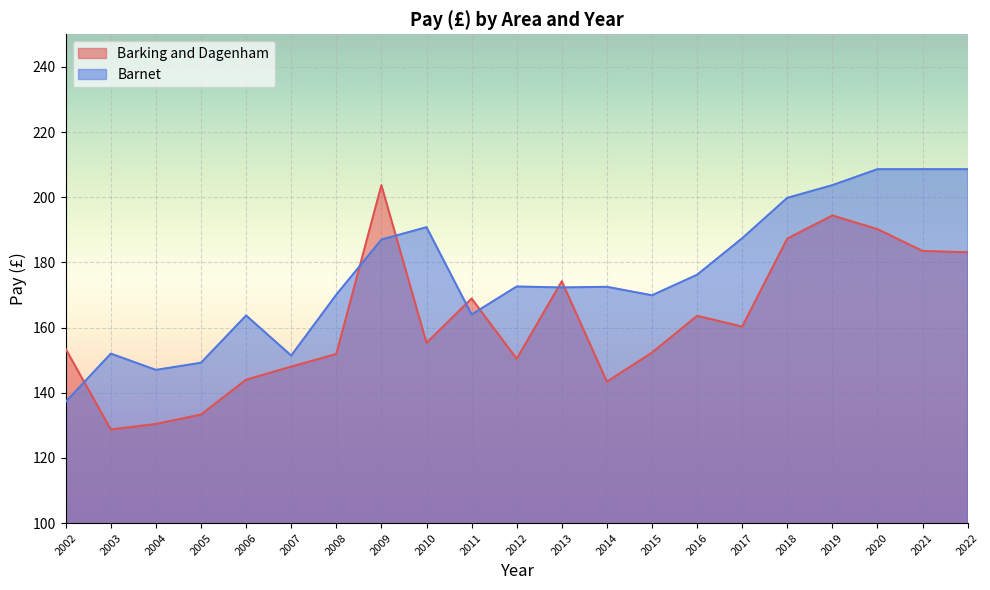

What are all the series names shown in the legend?

Barking and Dagenham, Barnet